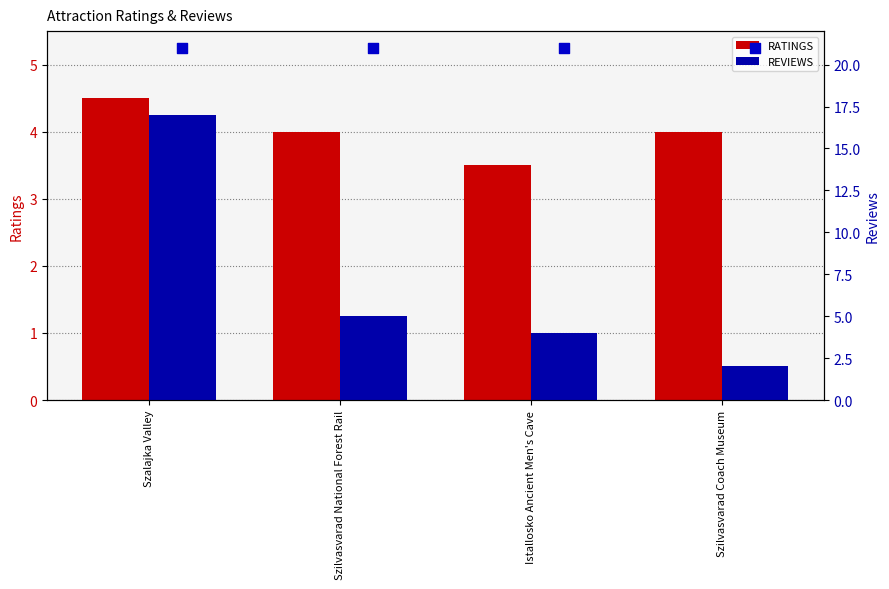

Which series contains the highest Y value?

REVIEWS